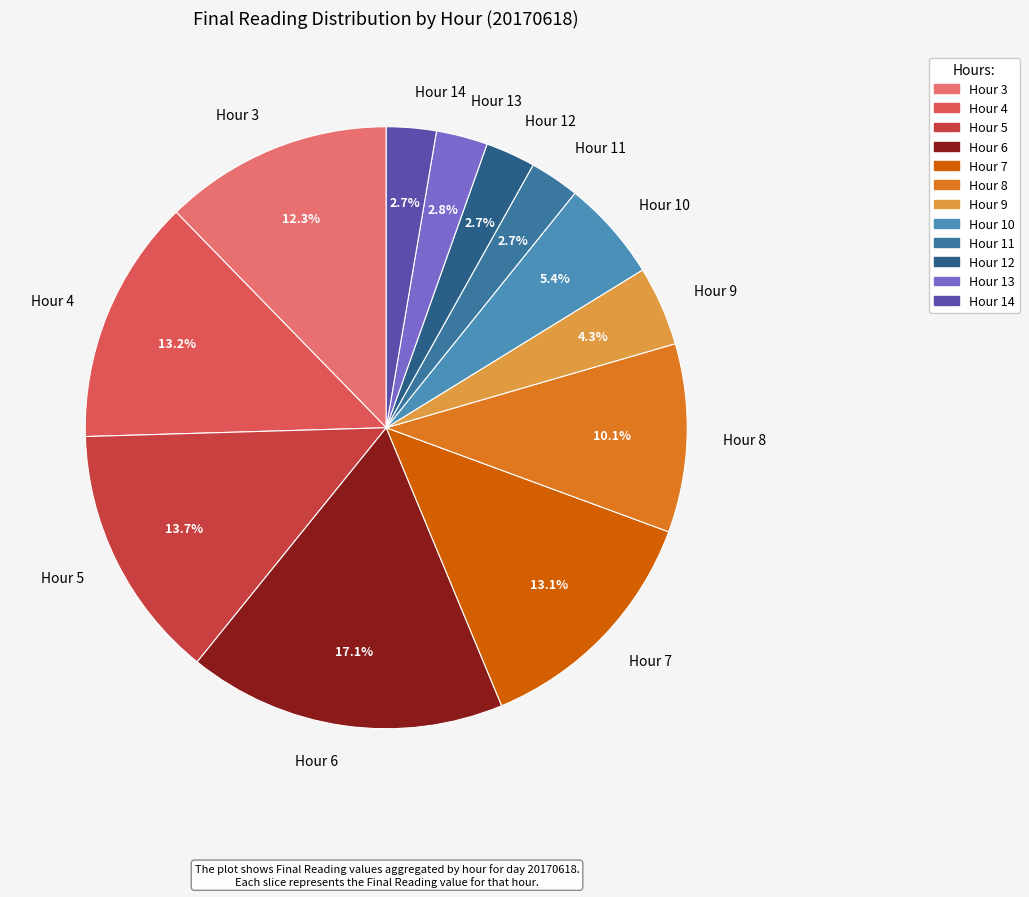

What portion of the pie excludes Hour 4?

86.8%